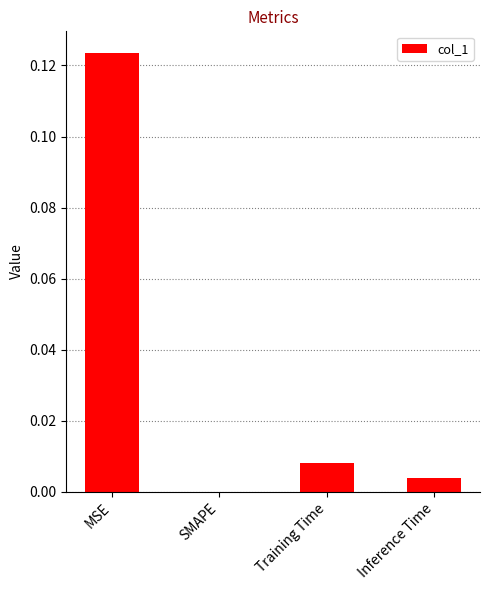

How many positive values are there?

3